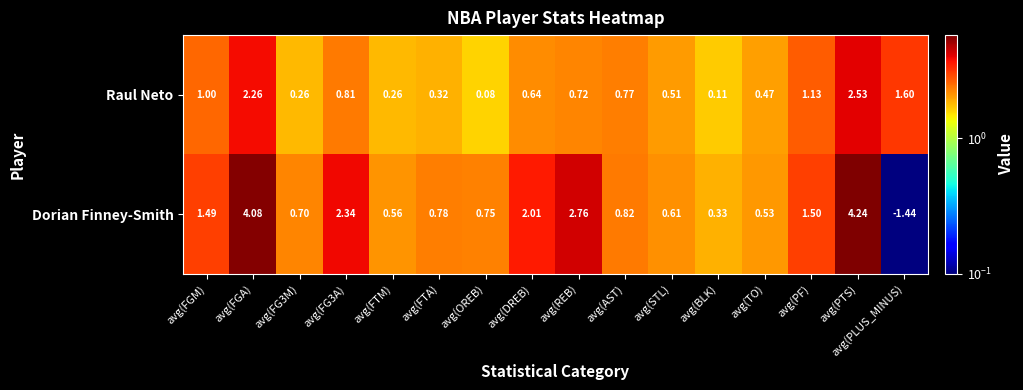

How many values in Dorian Finney-Smith are above zero?

15